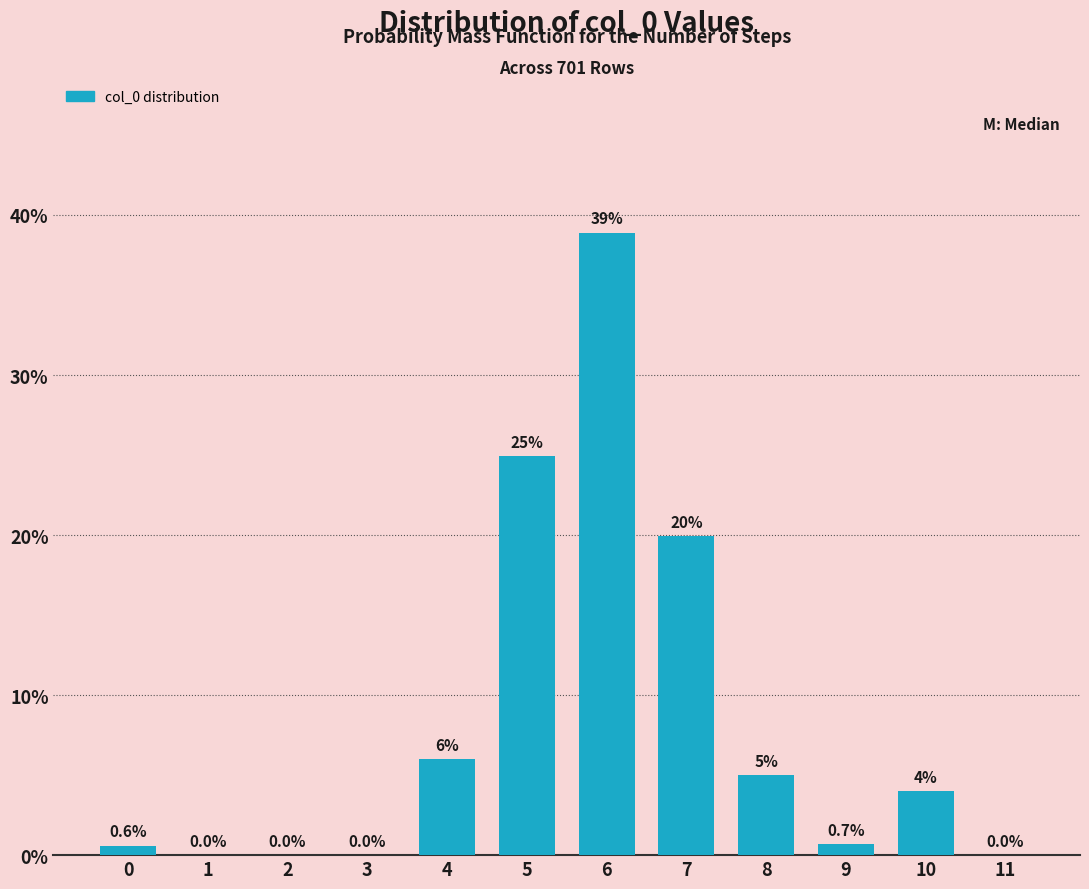

Reading right to left, extract all data points from this chart.

11=0.0	10=4.0	9=0.7	8=5.0	7=19.9	6=38.9	5=24.9	4=6.0	3=0.0	2=0.0	1=0.0	0=0.6